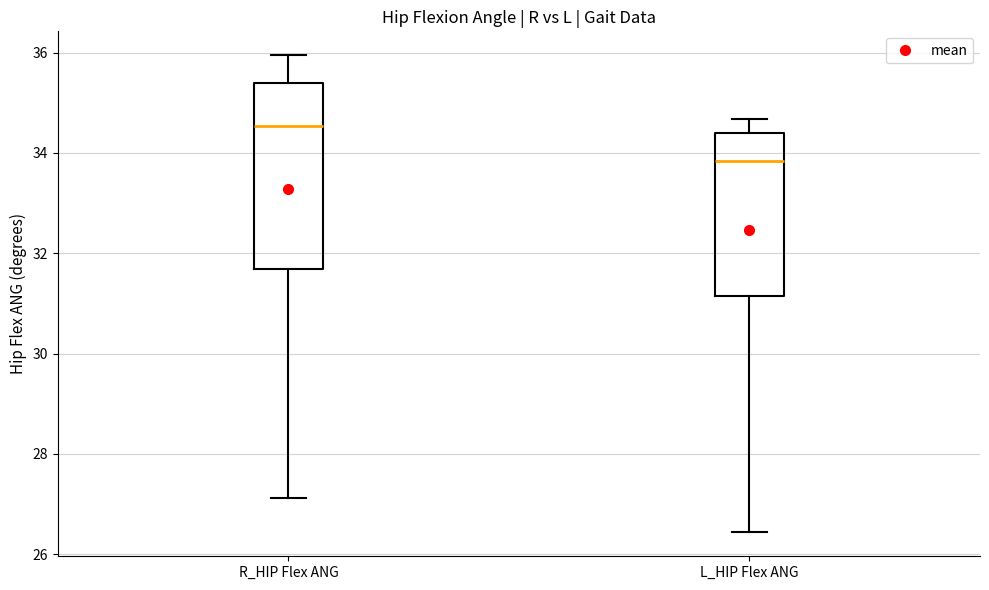

Where does the lower whisker of the box for R_HIP Flex ANG end on the y-axis? The values are not printed on the chart, so give them approximately, as read against the axis.

27.2